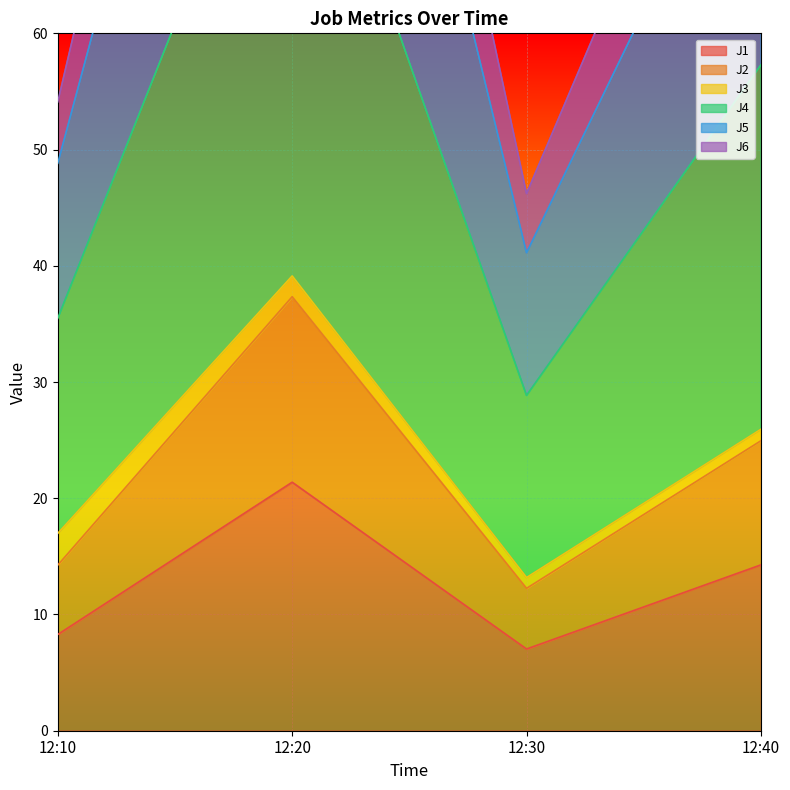

The value of J1 at 12:30 is 11.3. True or false?

False